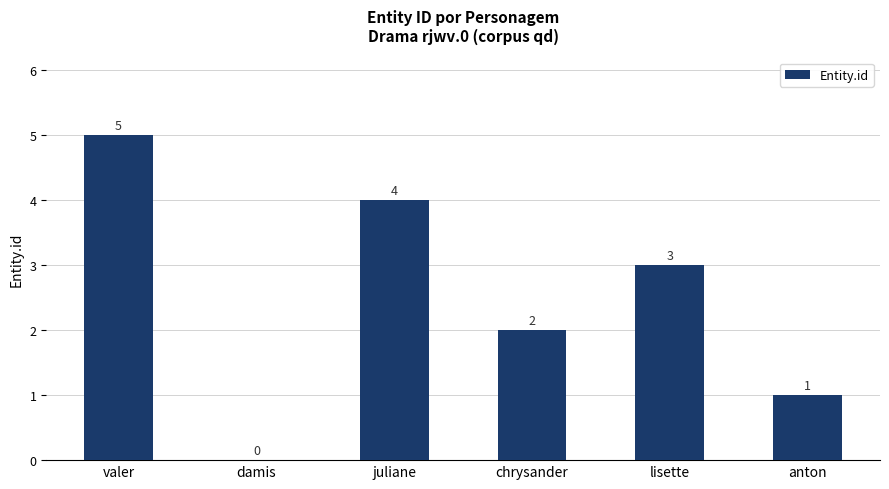

The value at juliane is 1. True or false?

False